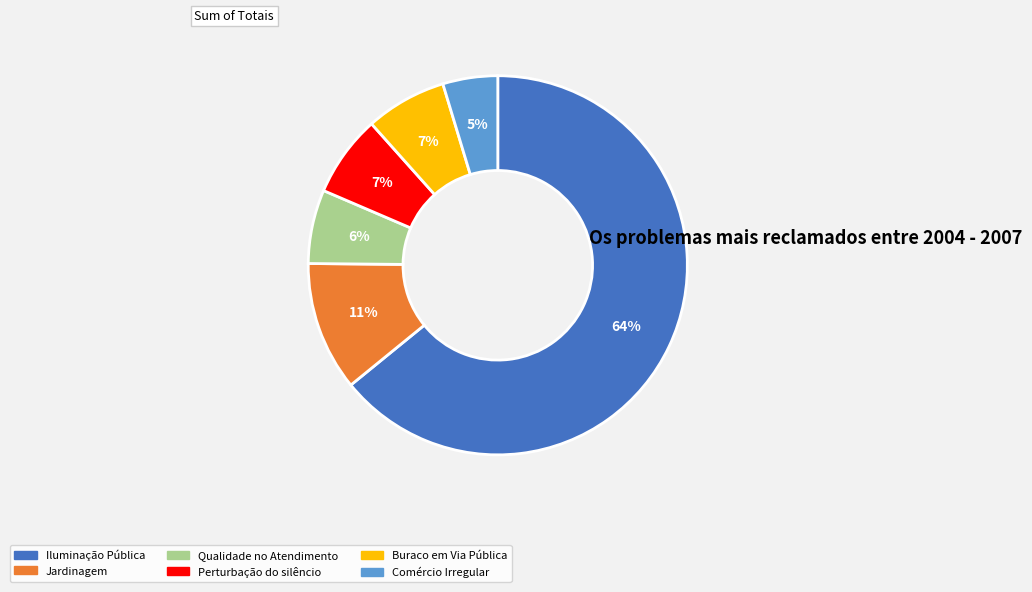

How many slices are in this pie chart?

6